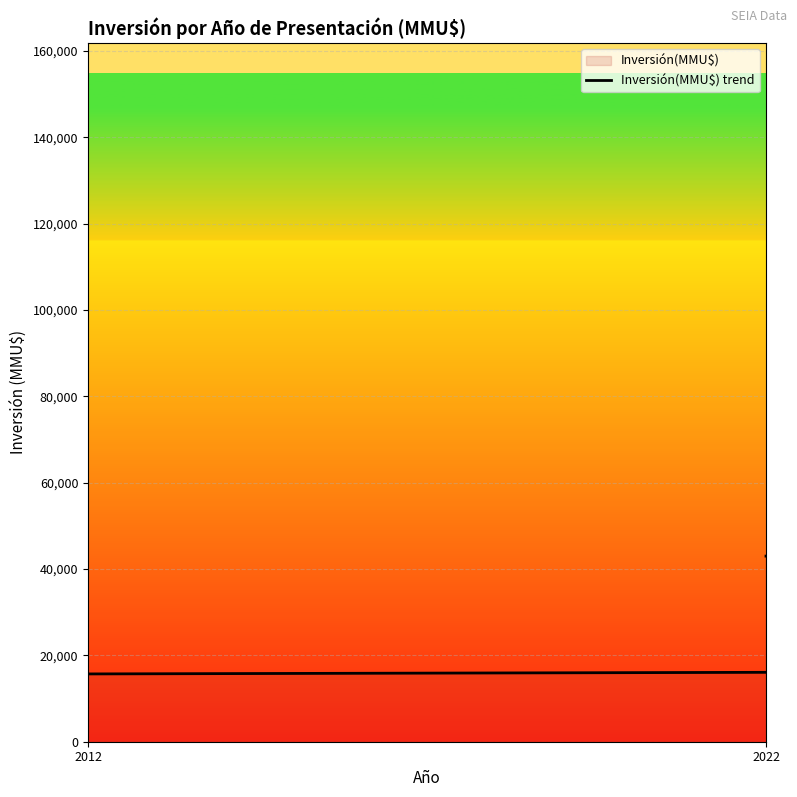

How many distinct data groups are displayed?

1